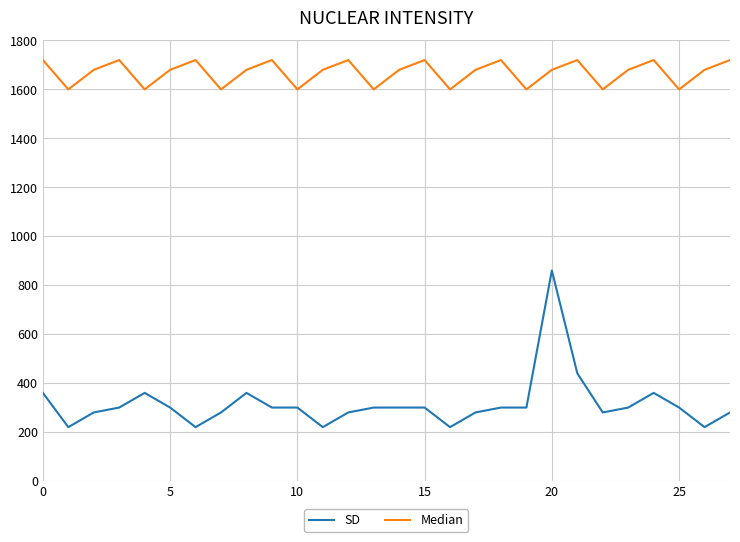

How many values in the Median series are below 1680?

9